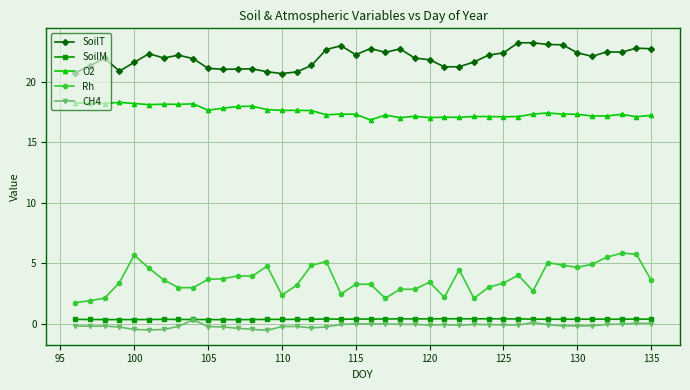

Which series has the largest range (max minus min)?

Rh